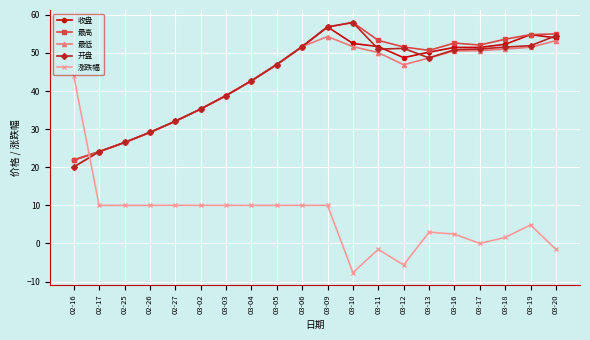

Which series has the widest spread of values?

涨跌幅